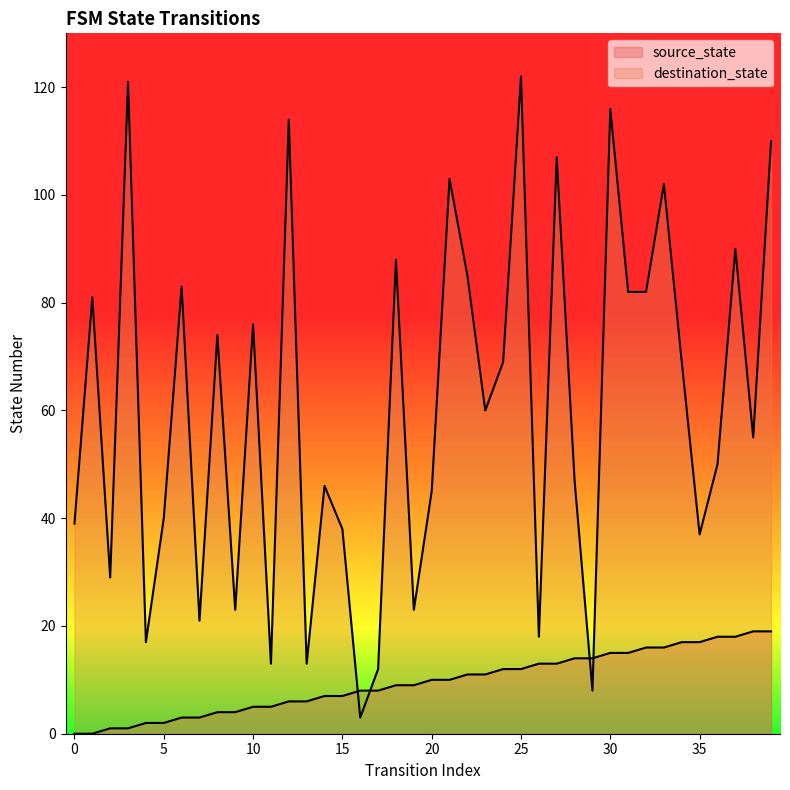

How many lines are shown in the chart?

2